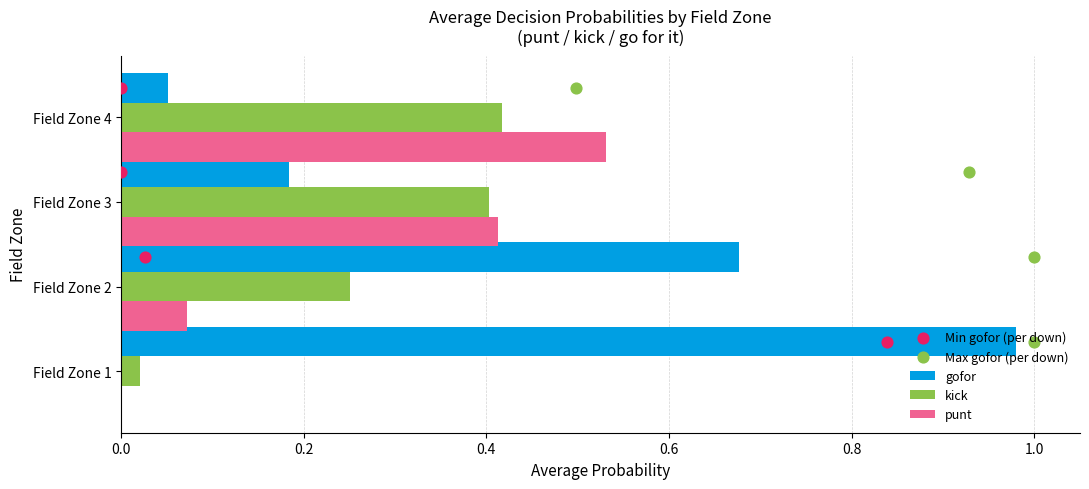

At which label does punt reach its peak?

Field Zone 4